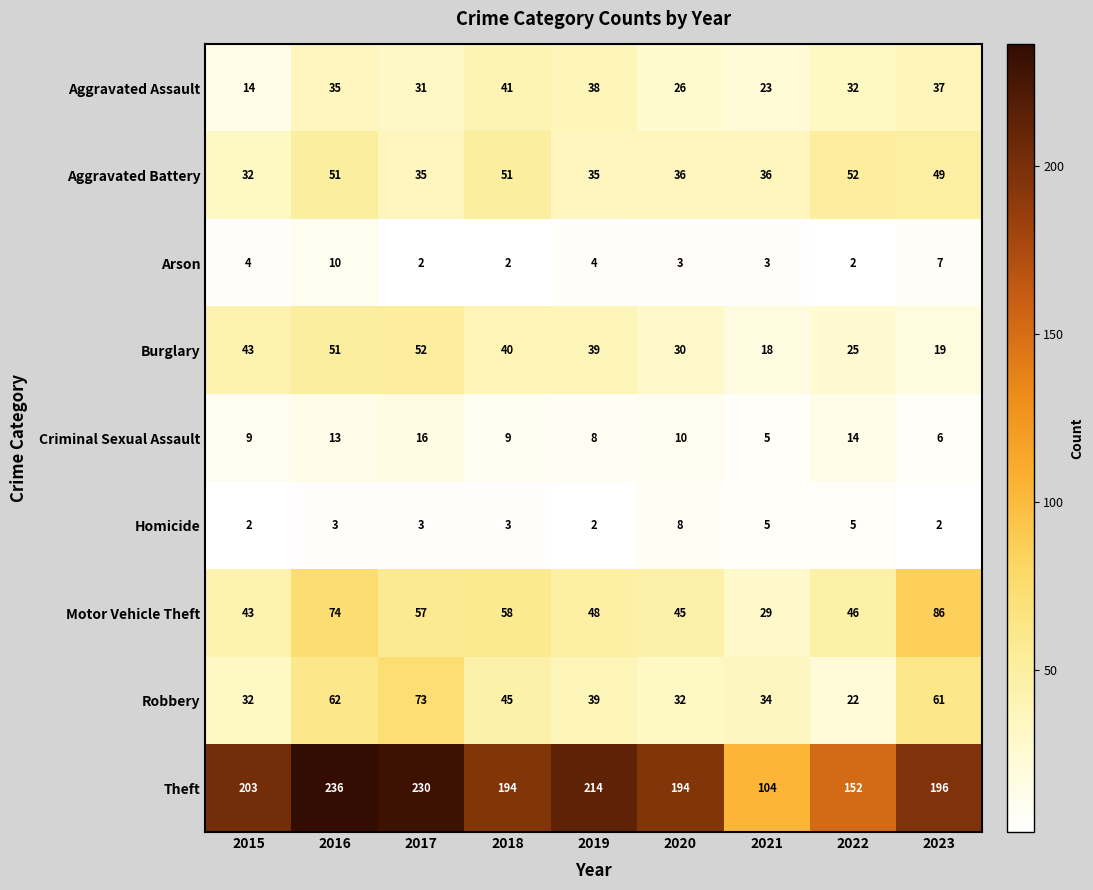

What is the total value across all series at 2015?

382